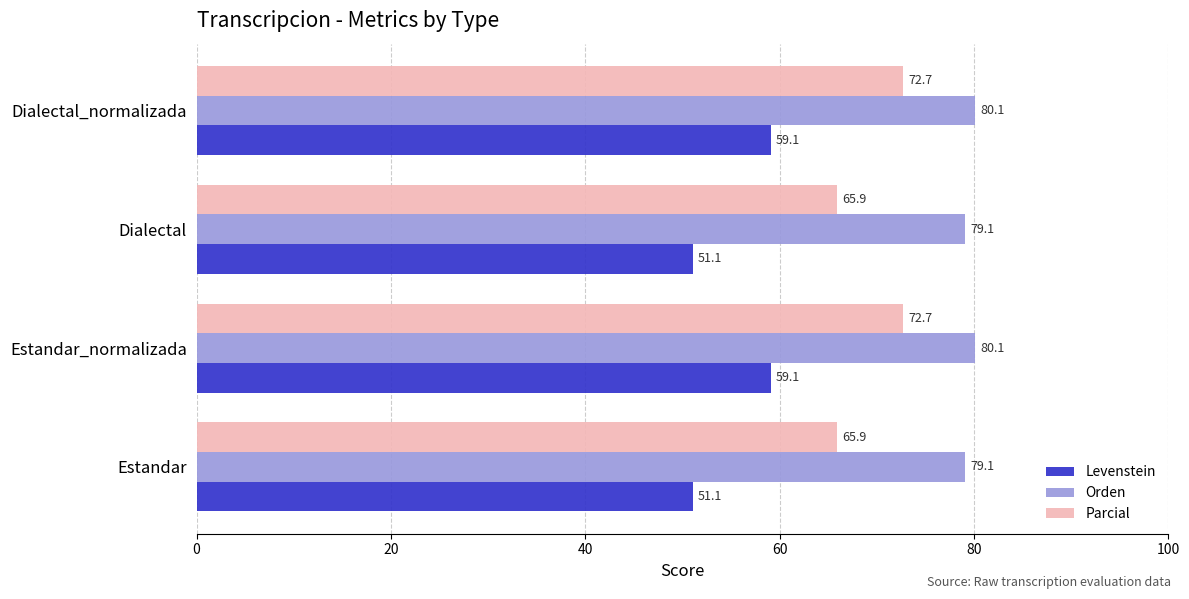

Between Estandar and Dialectal_normalizada, which series saw the biggest shift?

Levenstein